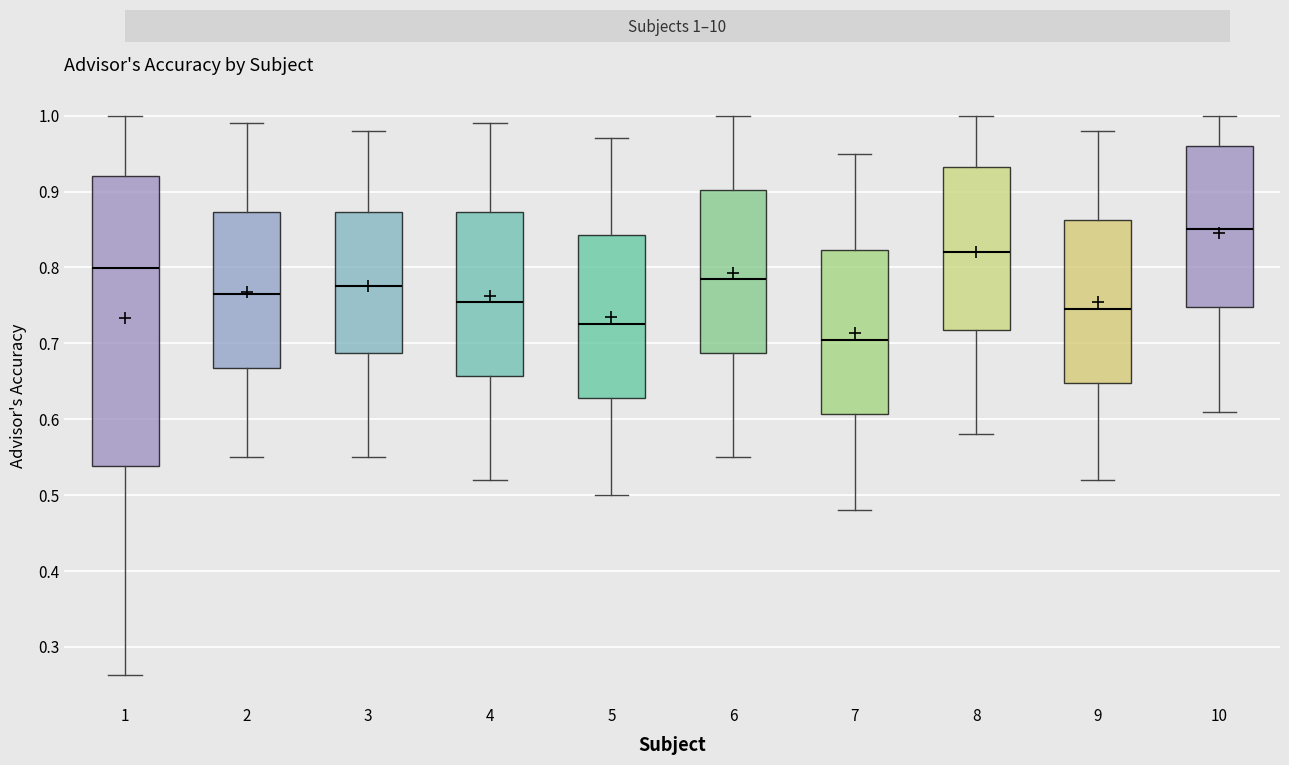

Reading left to right, transcribe this box plot: for each box, give where its median line is, the range the box spans, and where its two whiskers end, as read against the y-axis. The values are not printed on the chart, so give them approximately, as read against the axis.

1: median 0.80, box 0.54 to 0.92, whiskers 0.26 to 1.00
2: median 0.77, box 0.67 to 0.87, whiskers 0.55 to 0.99
3: median 0.78, box 0.69 to 0.87, whiskers 0.55 to 0.98
4: median 0.76, box 0.66 to 0.87, whiskers 0.52 to 0.99
5: median 0.73, box 0.63 to 0.84, whiskers 0.50 to 0.97
6: median 0.79, box 0.69 to 0.90, whiskers 0.55 to 1.00
7: median 0.71, box 0.61 to 0.82, whiskers 0.48 to 0.95
8: median 0.82, box 0.72 to 0.93, whiskers 0.58 to 1.00
9: median 0.75, box 0.65 to 0.86, whiskers 0.52 to 0.98
10: median 0.85, box 0.75 to 0.96, whiskers 0.61 to 1.00